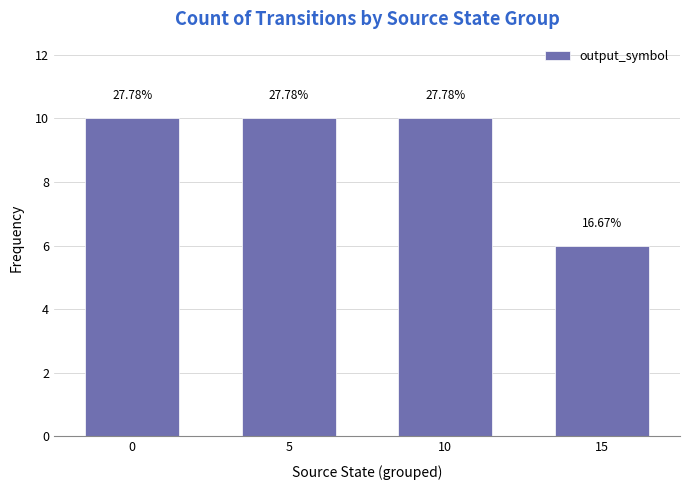

Reading left to right, list all the values displayed in this chart.

0=10	5=10	10=10	15=6